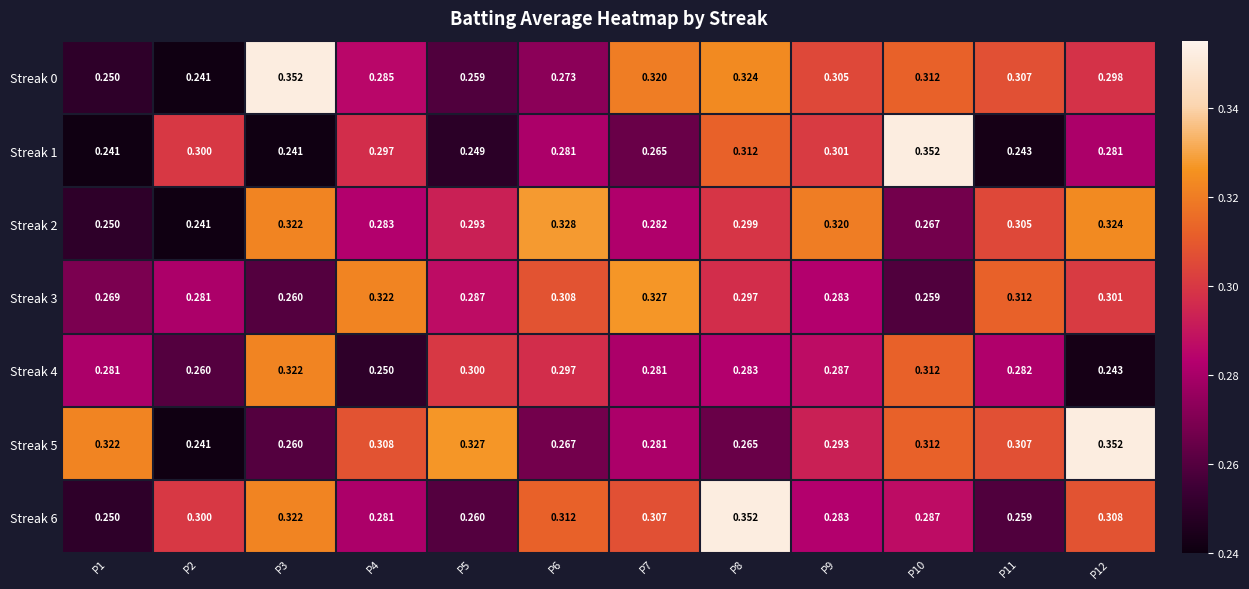

Is the value of Streak 2 at P7 greater than the value of Streak 5 at P8?

Yes